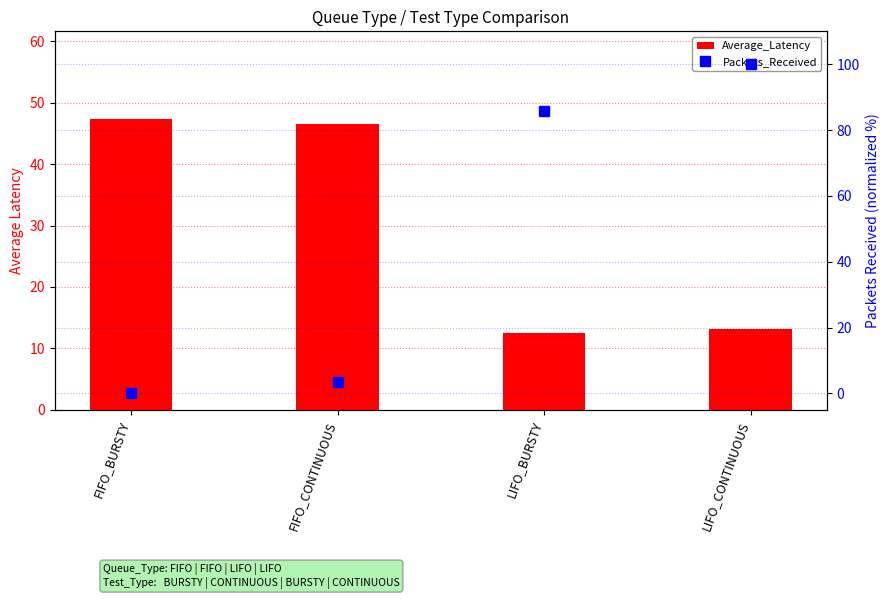

What is the spread (max minus min) of values at LIFO_BURSTY?

73.3